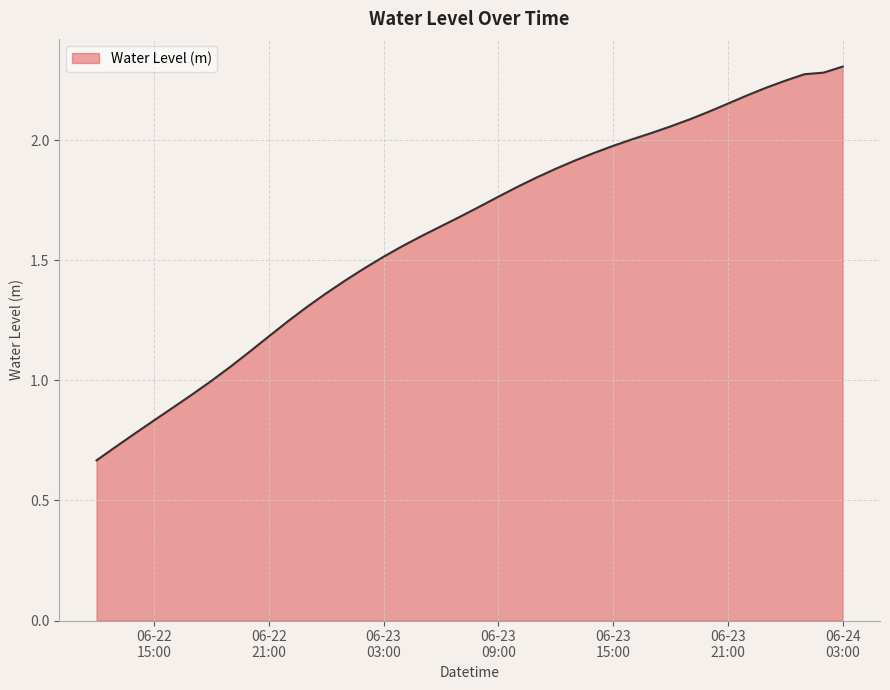

What is the sum of all values?

64.8